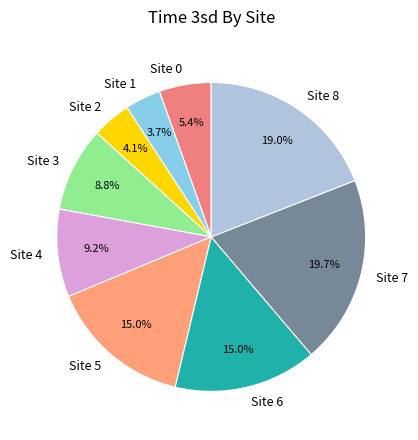

What percentage is the Site 2 slice, to the nearest percent?

4%